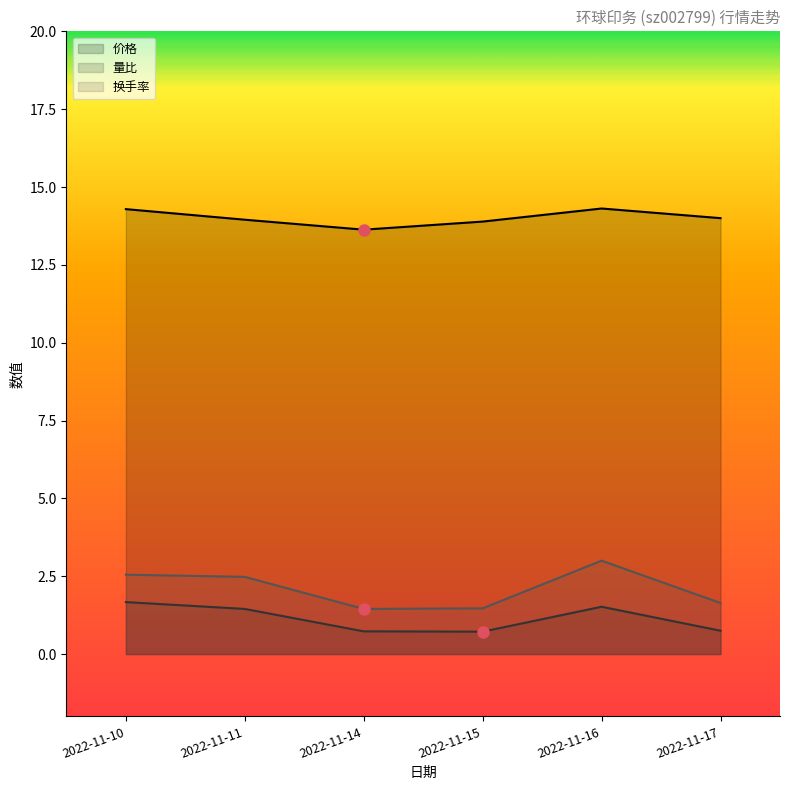

What are all the series names shown in the legend?

价格, 量比, 换手率